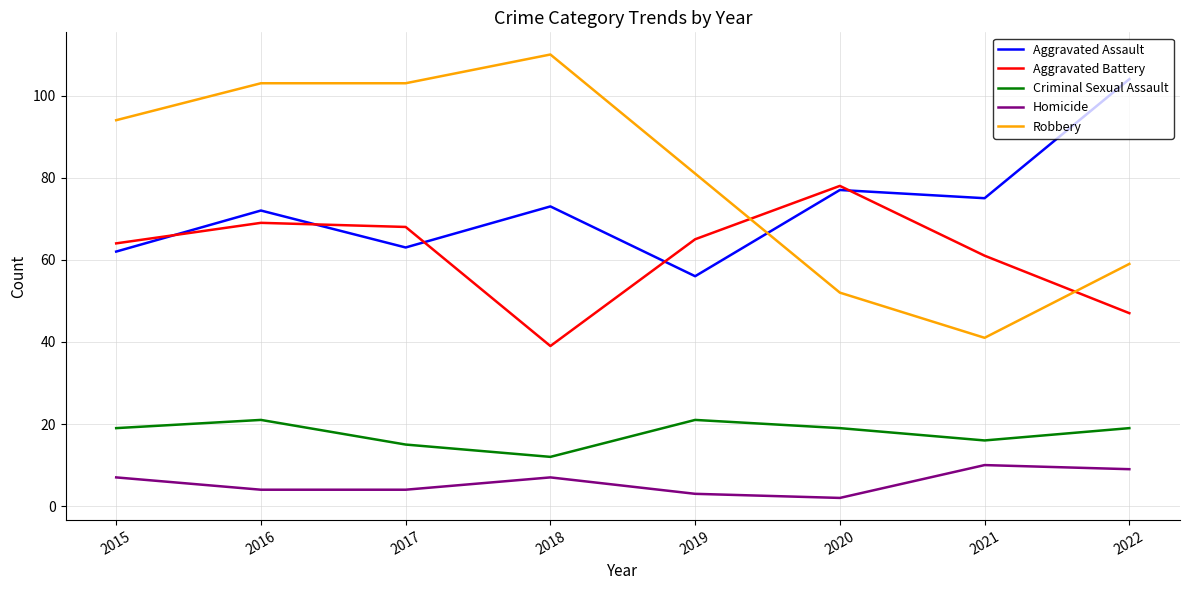

Which series has the largest total across all categories?

Robbery